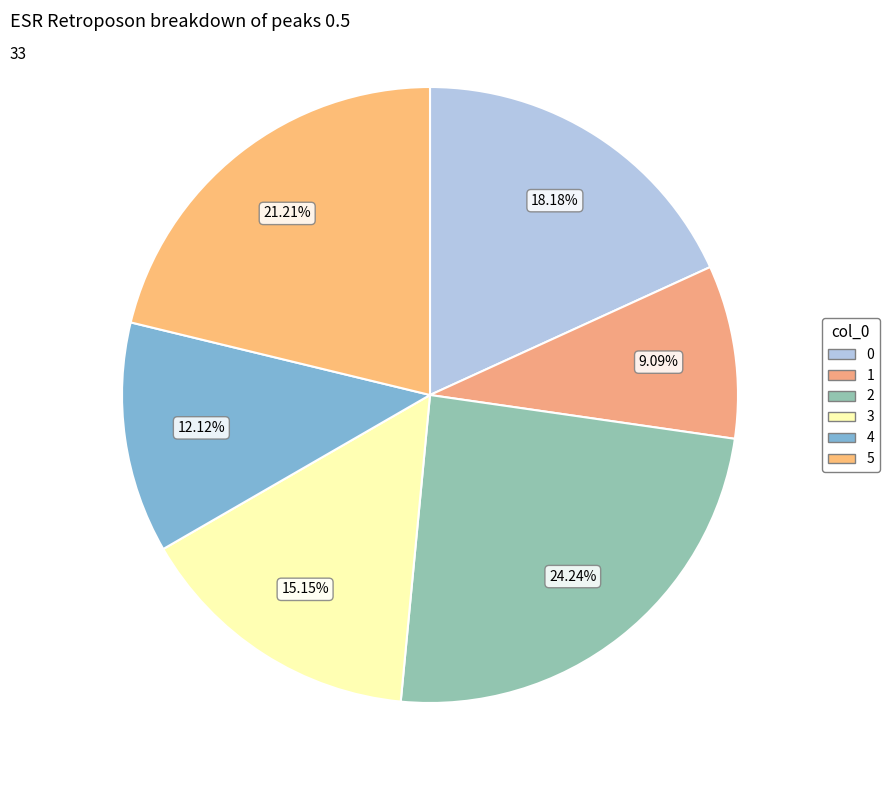

How many segments does this pie chart have?

6